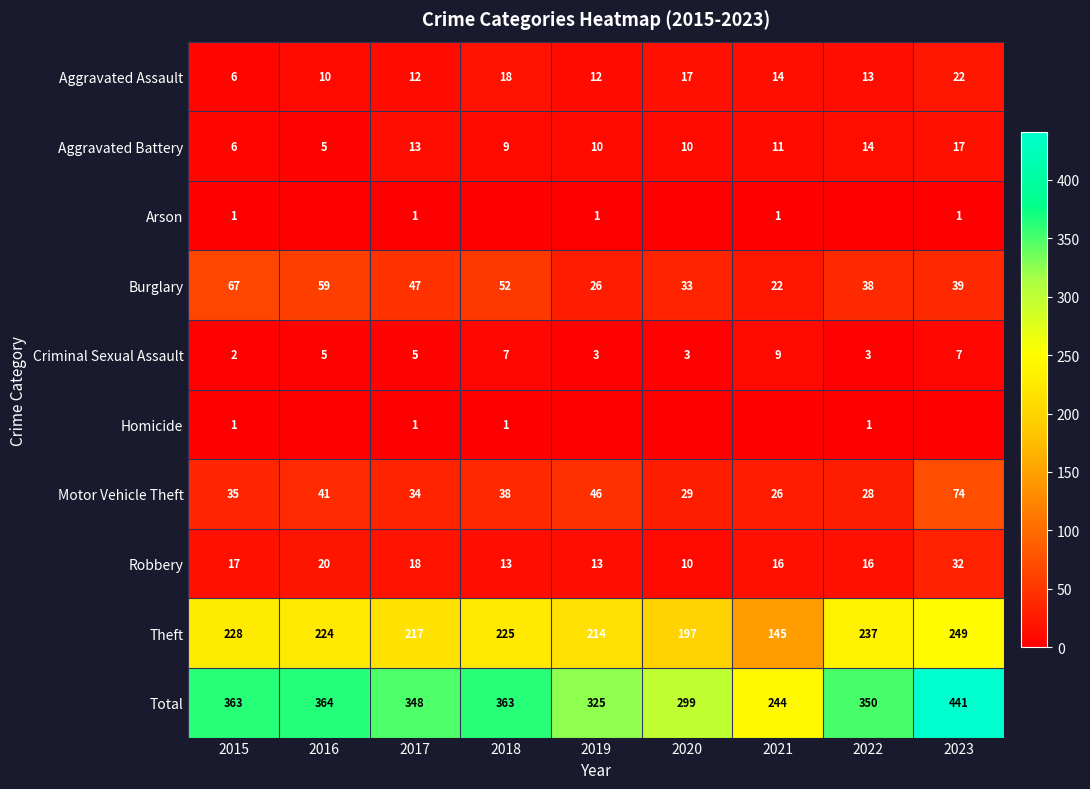

At which label does Robbery reach its peak?

2023